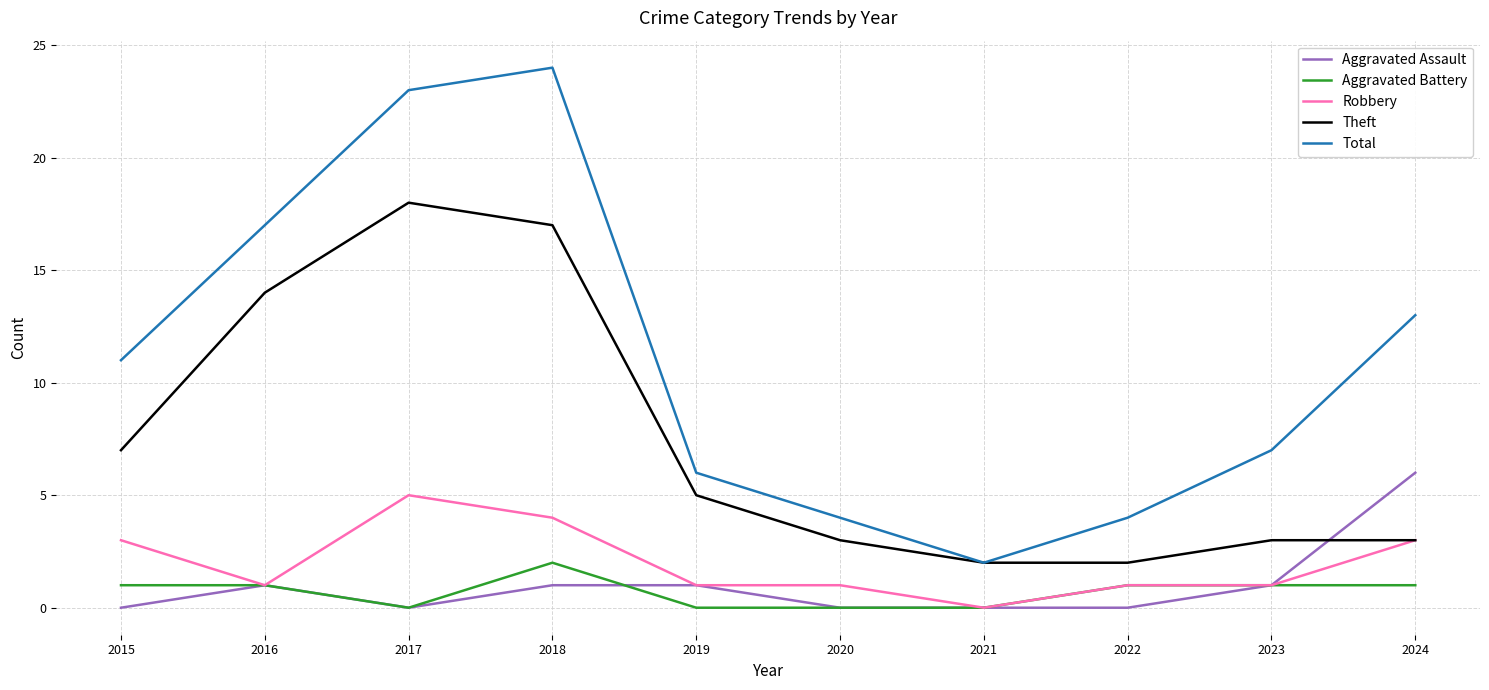

At which label does Aggravated Battery reach its peak?

2018